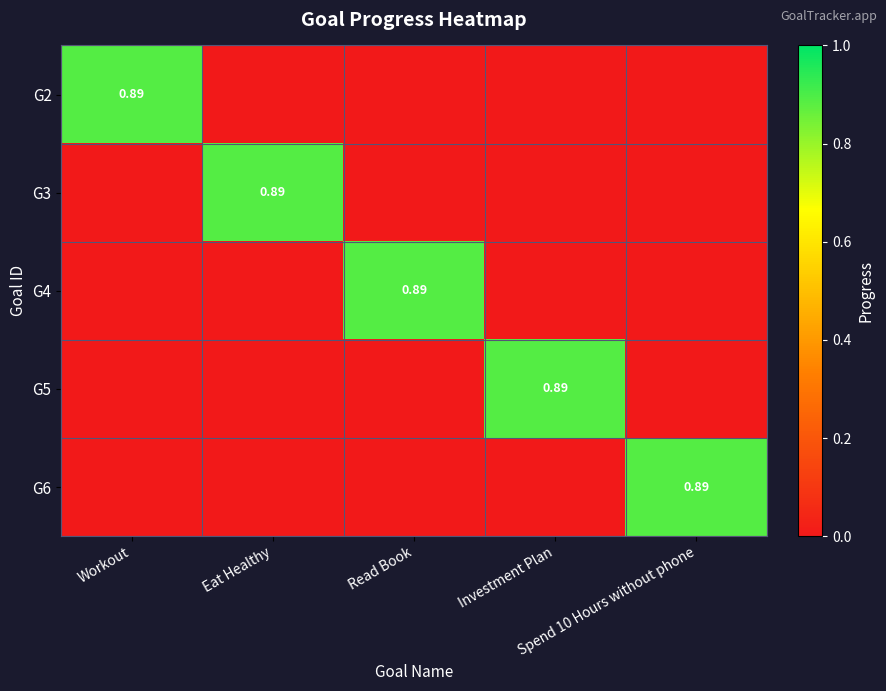

Is the value of G4 at Investment Plan greater than the value of G5 at Read Book?

No